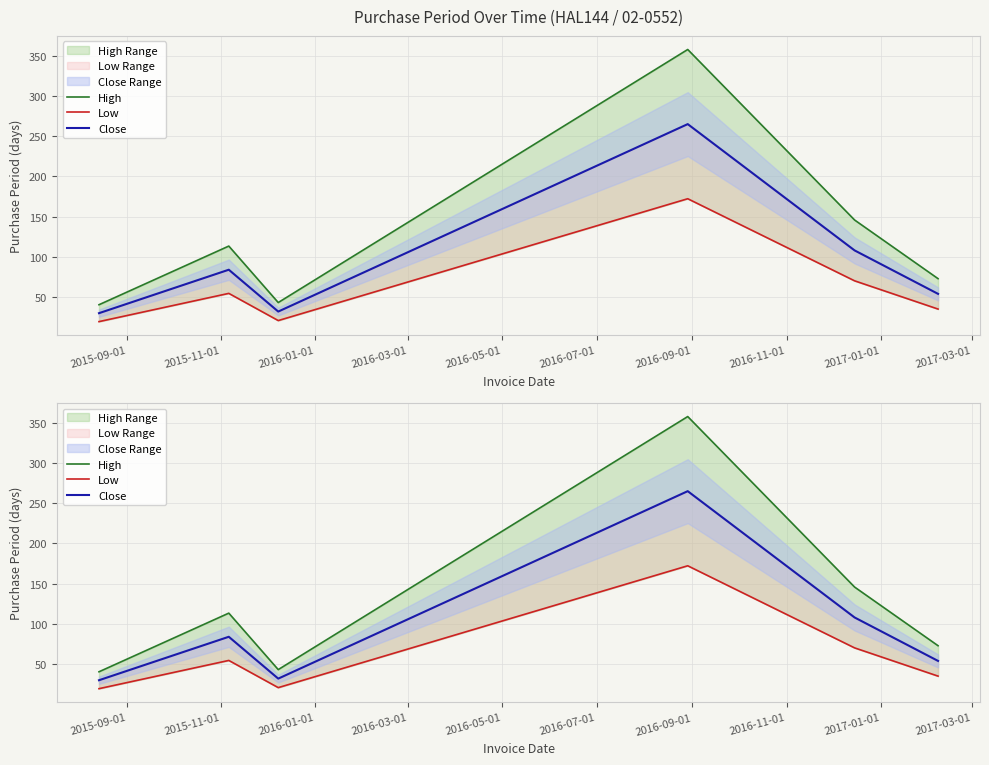

What is the difference between the maximum and minimum values in the High series?

317.2